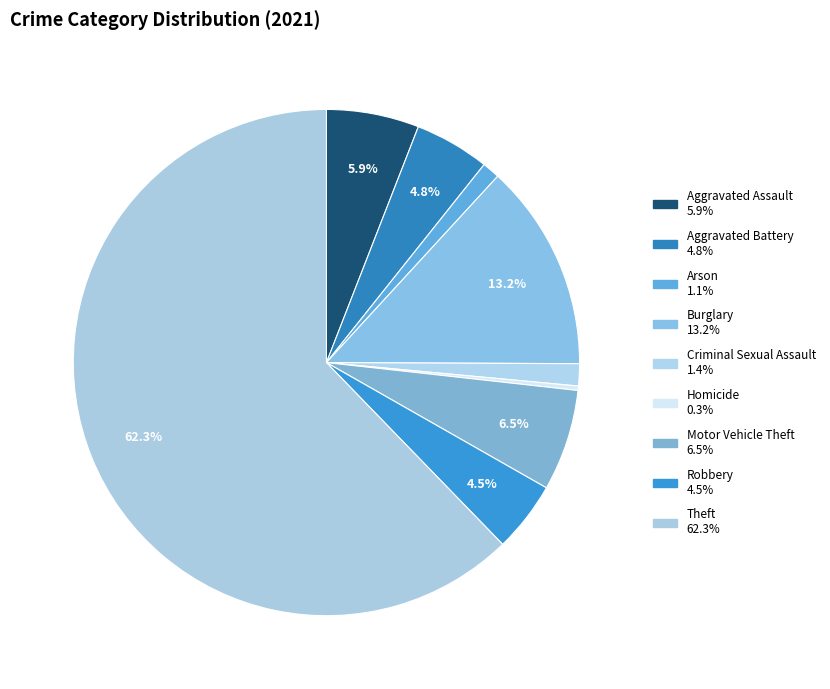

Which category has the smallest portion of the pie?

Homicide